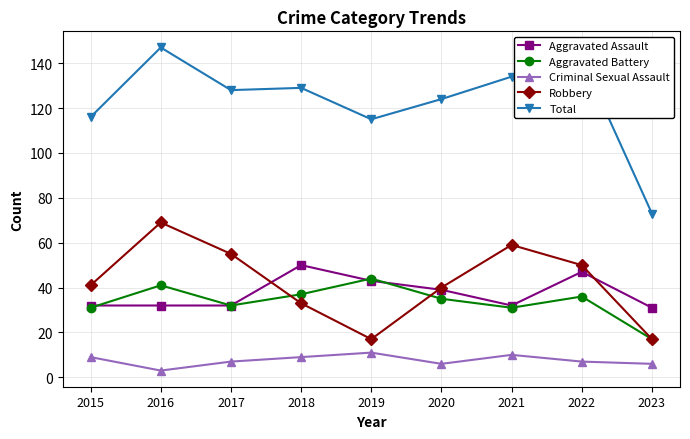

Reading left to right, transcribe all the data shown in this chart.

Aggravated Assault: 2015=32	2016=32	2017=32	2018=50	2019=43	2020=39	2021=32	2022=47	2023=31
Aggravated Battery: 2015=31	2016=41	2017=32	2018=37	2019=44	2020=35	2021=31	2022=36	2023=17
Criminal Sexual Assault: 2015=9	2016=3	2017=7	2018=9	2019=11	2020=6	2021=10	2022=7	2023=6
Robbery: 2015=41	2016=69	2017=55	2018=33	2019=17	2020=40	2021=59	2022=50	2023=17
Total: 2015=116	2016=147	2017=128	2018=129	2019=115	2020=124	2021=134	2022=142	2023=73